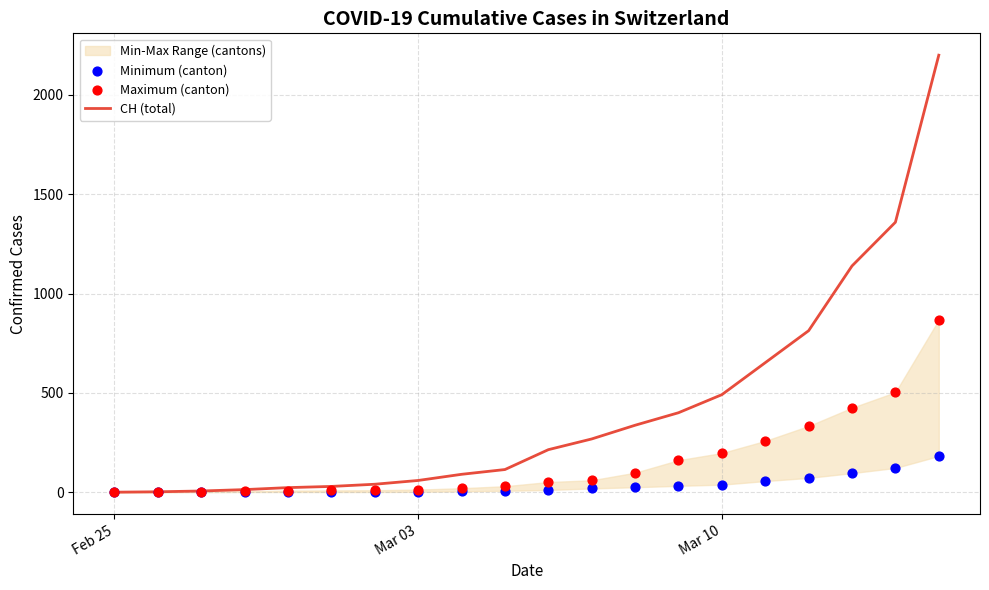

At how many categories does at least one series exceed 1994?

1